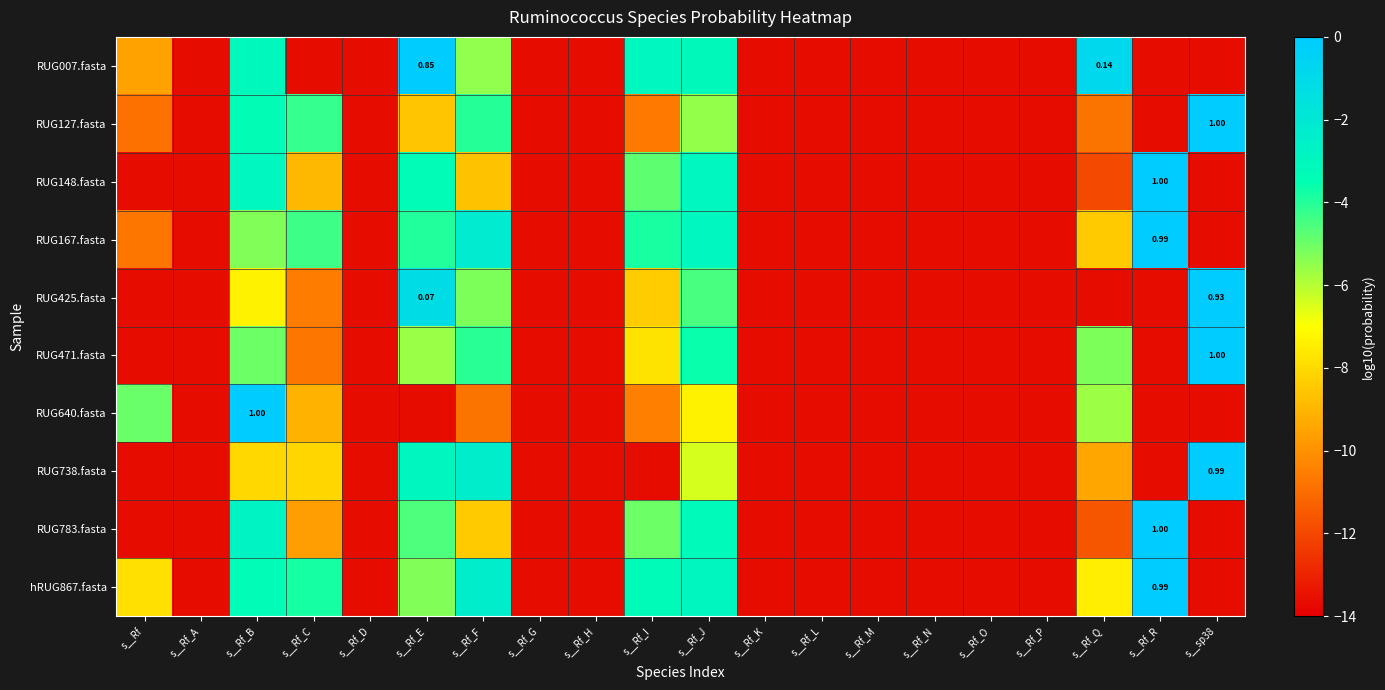

Rank the series at s__Rf_E from lowest to highest value.

RUG640.fasta, RUG127.fasta, RUG471.fasta, hRUG867.fasta, RUG783.fasta, RUG167.fasta, RUG148.fasta, RUG738.fasta, RUG425.fasta, RUG007.fasta